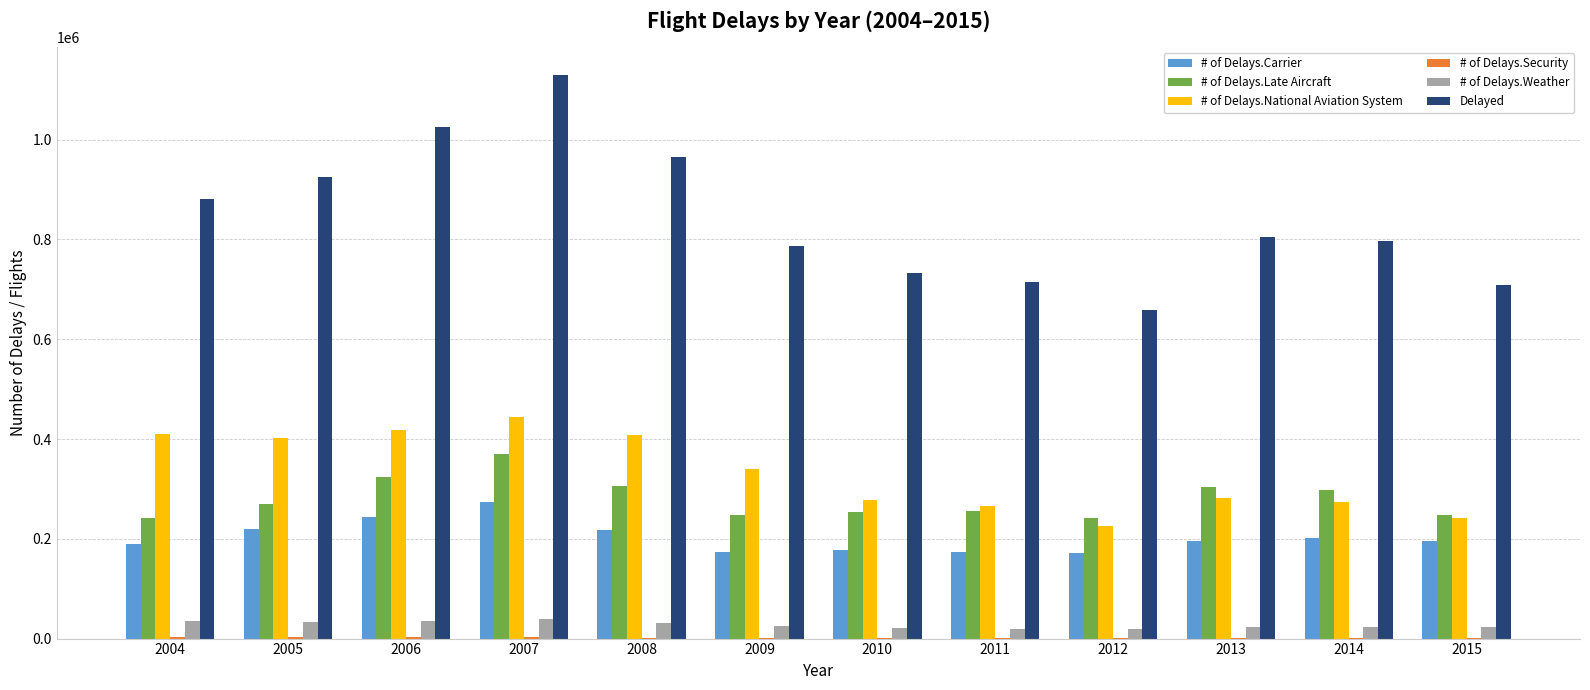

What is the maximum value shown in the chart?

1129439